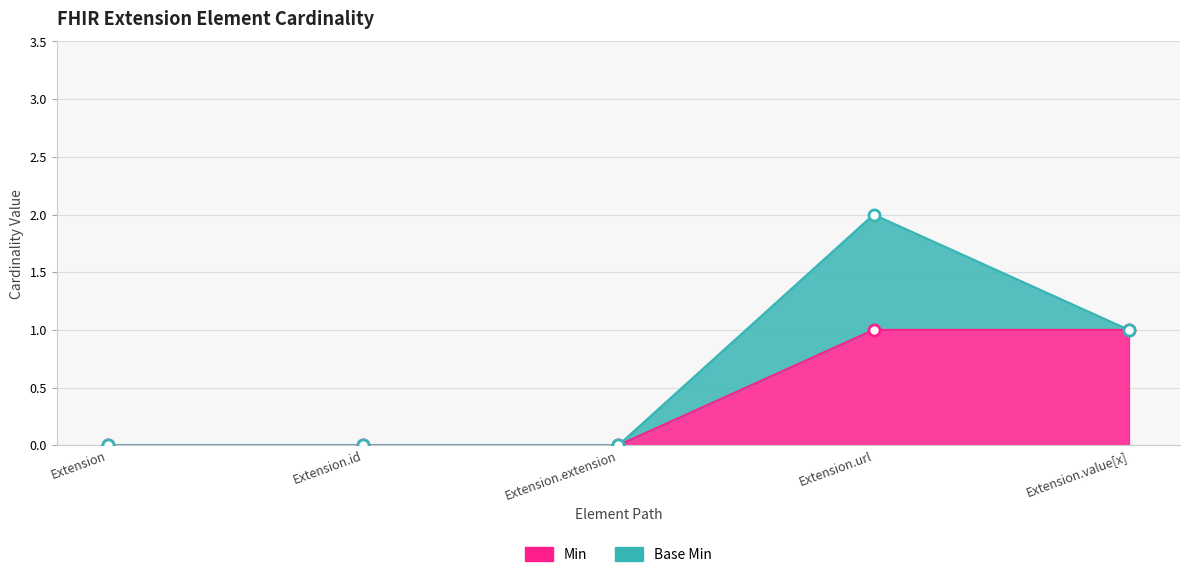

Between Extension.id and Extension.value[x], which is larger?

Extension.value[x]